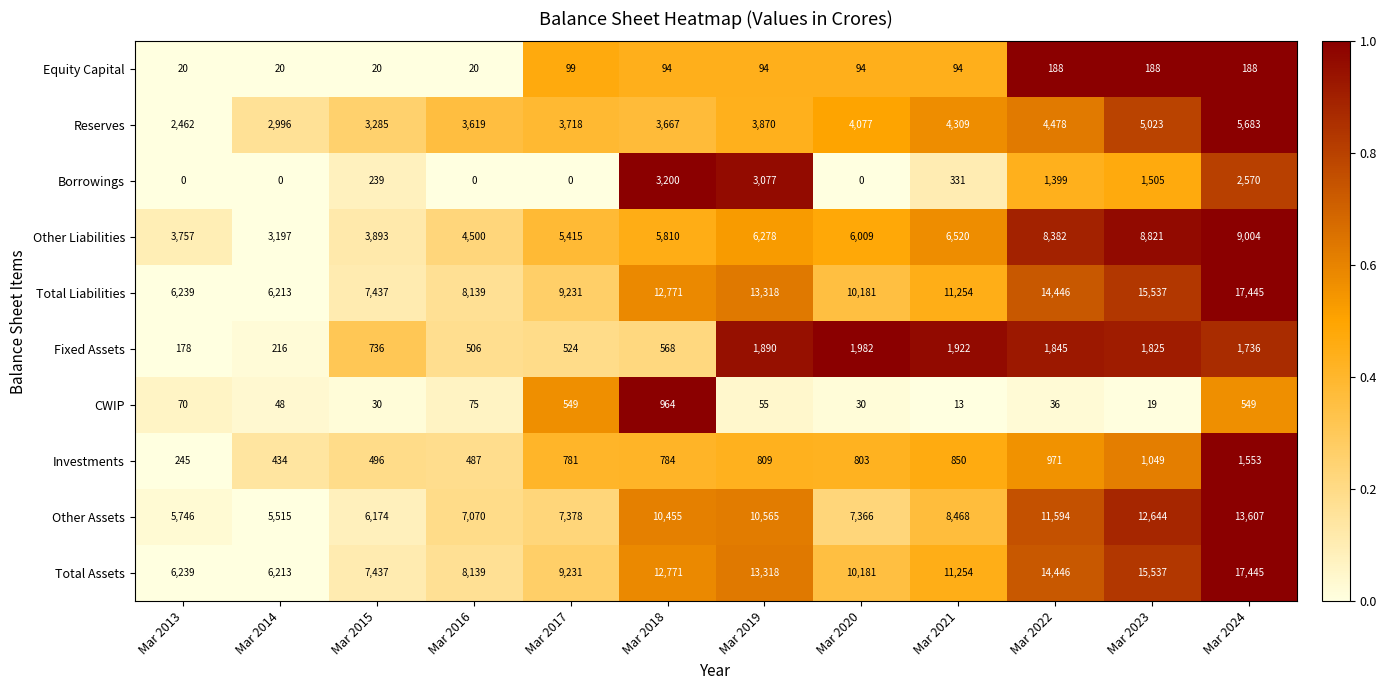

True or false: Borrowings has a value of 0 at Mar 2017.

True